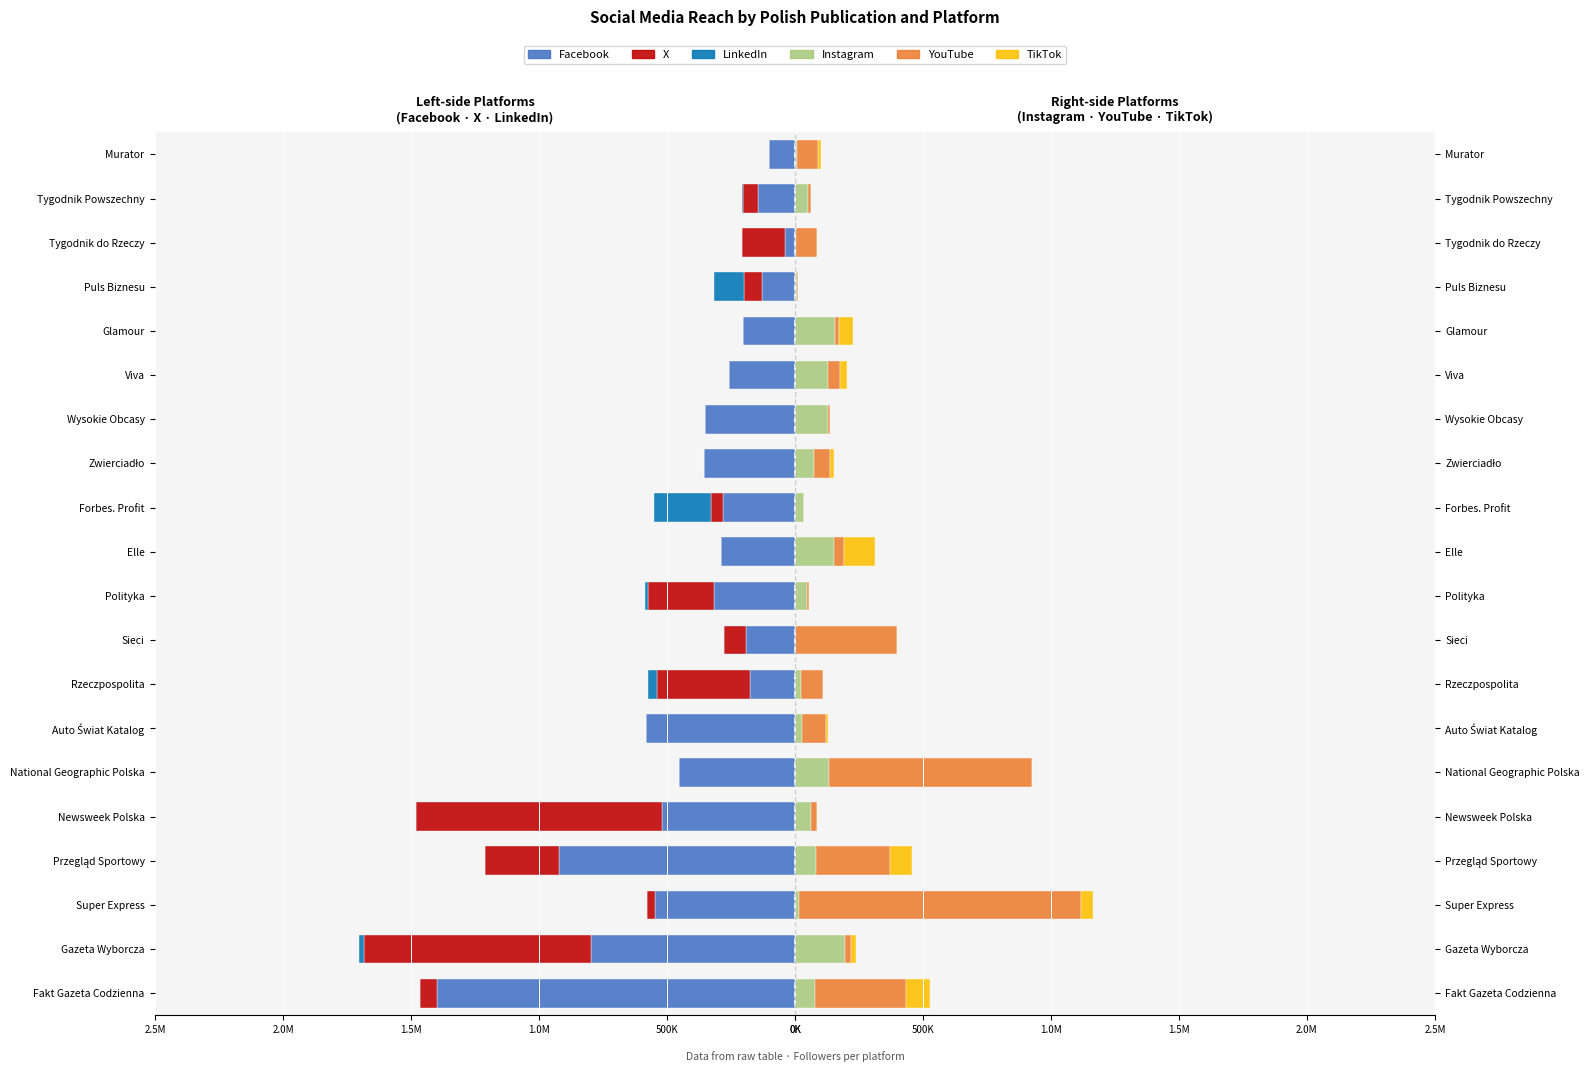

List the series in order of their peak value, highest first.

Facebook, YouTube, X, LinkedIn, Instagram, TikTok